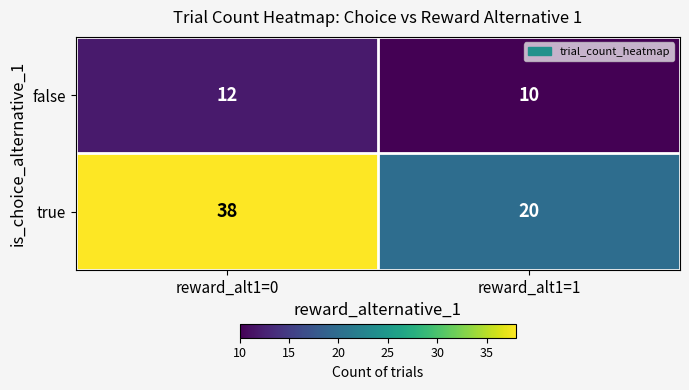

What is the total value across all series at reward_alt1=0?

50